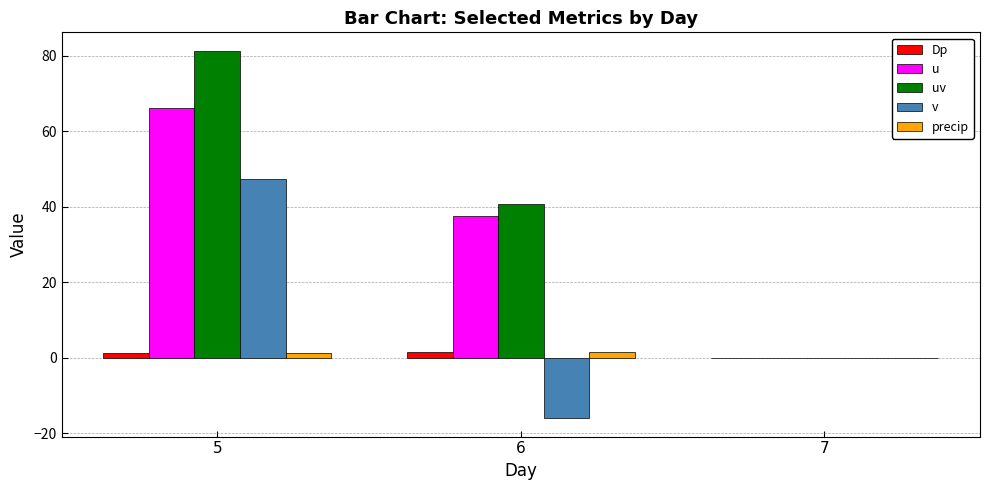

Is it true that uv equals -40.8 at 7?

False